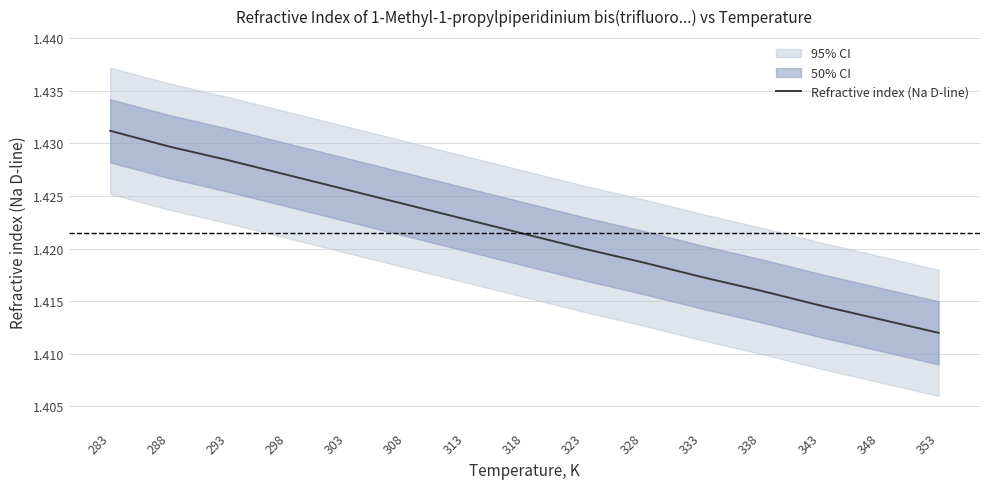

What is the value of the 15th point from the left?

1.4